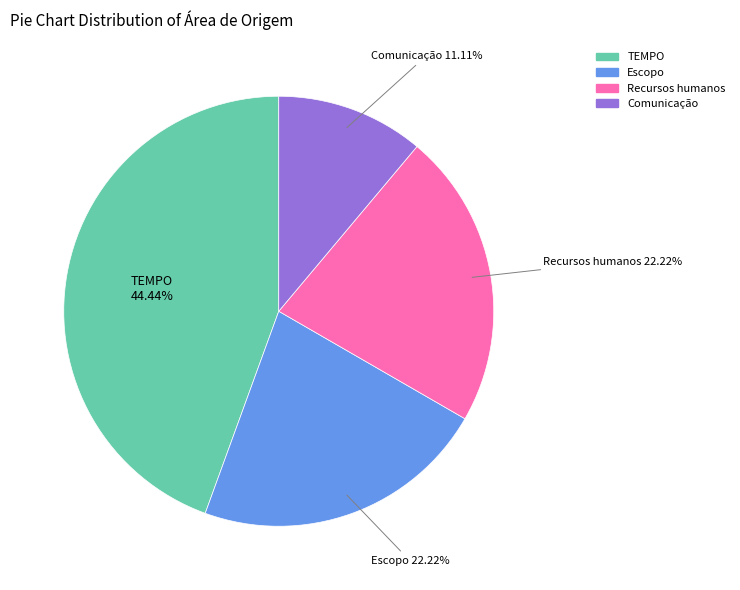

What is the ratio of the value at Recursos humanos to the value at TEMPO?

0.5